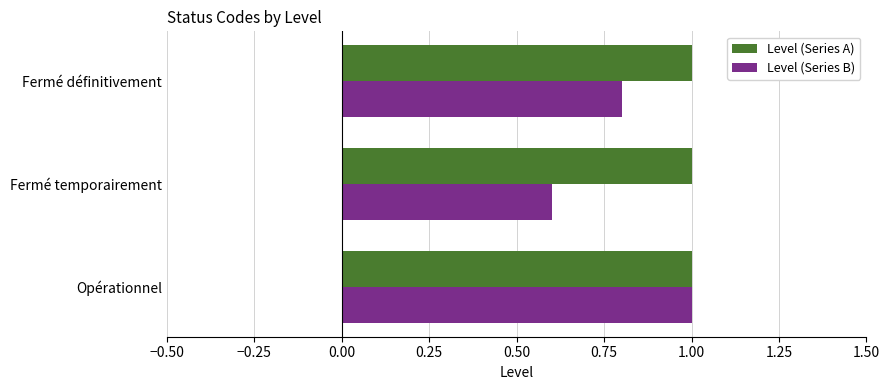

The Level (Series A) series shows 1.0 at Fermé définitivement. True or false?

True